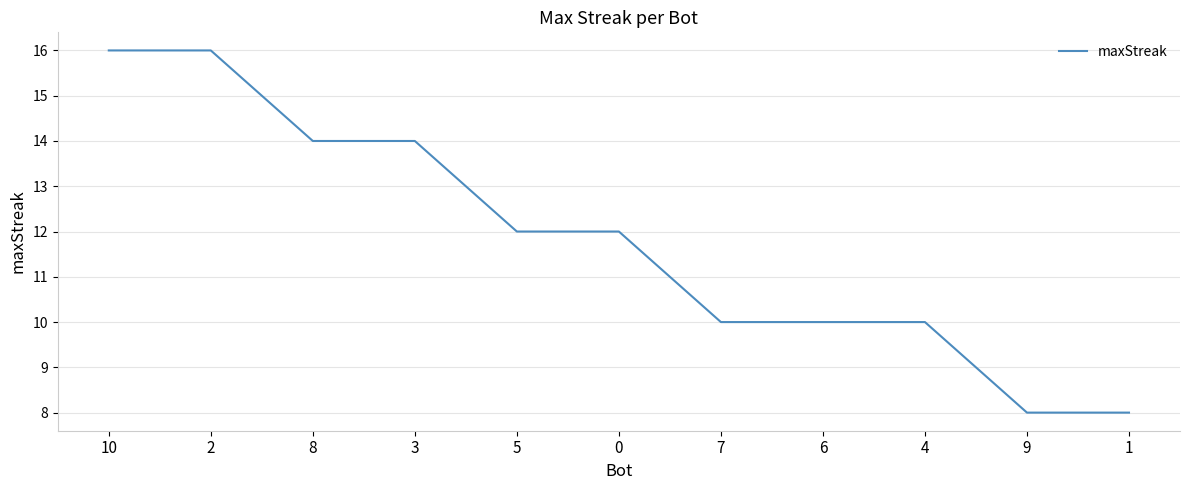

How many values are below 12?

5